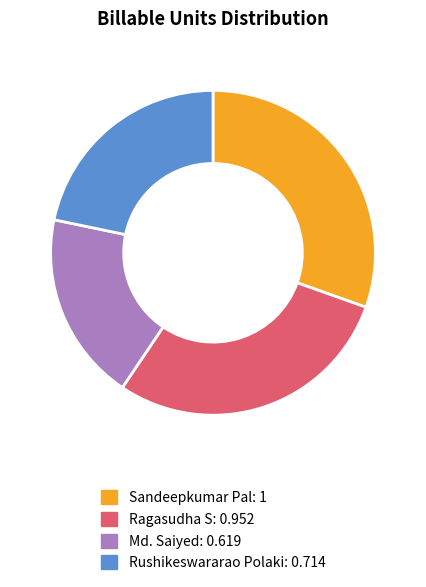

Between Md. Saiyed and Rushikeswararao Polaki, which is larger?

Rushikeswararao Polaki